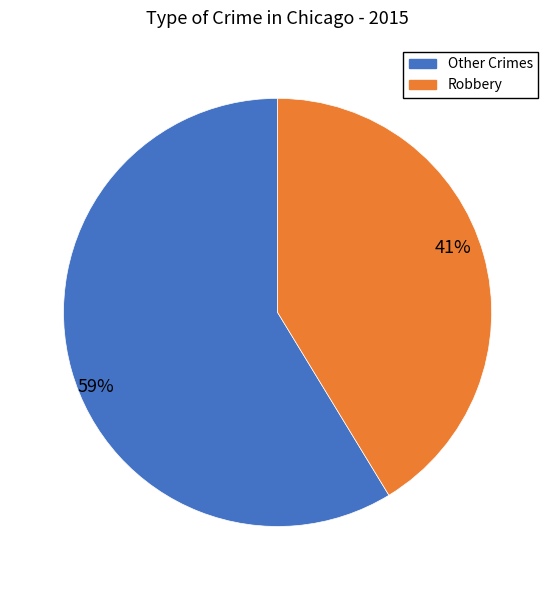

To the nearest percent, what is the average slice percentage?

50%